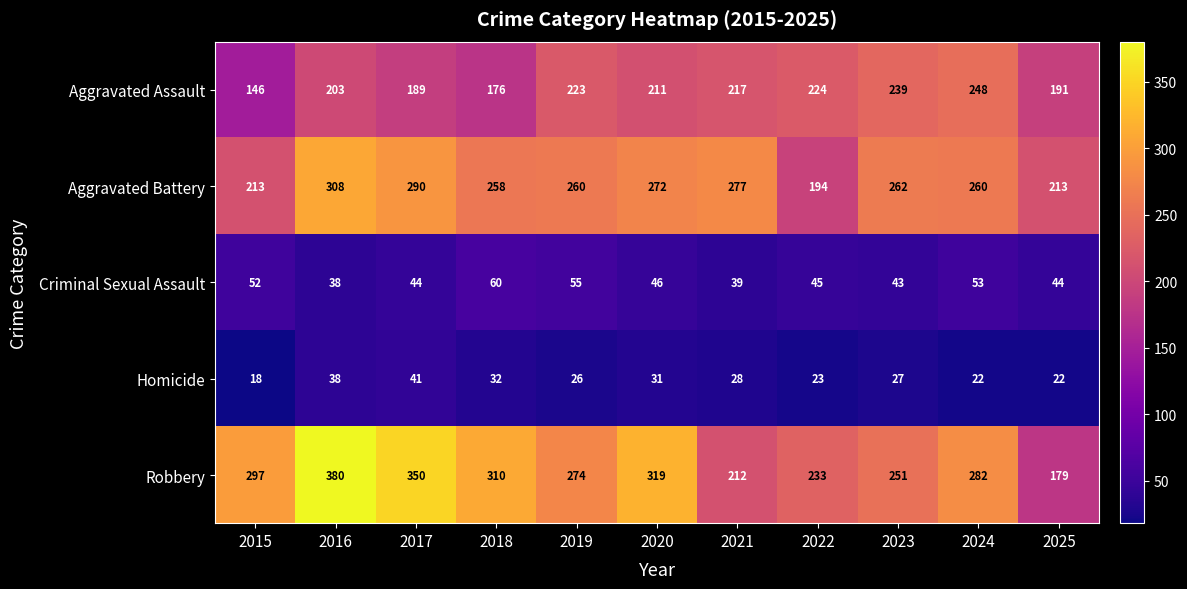

What is the difference between the maximum and second lowest values in the Criminal Sexual Assault series?

21